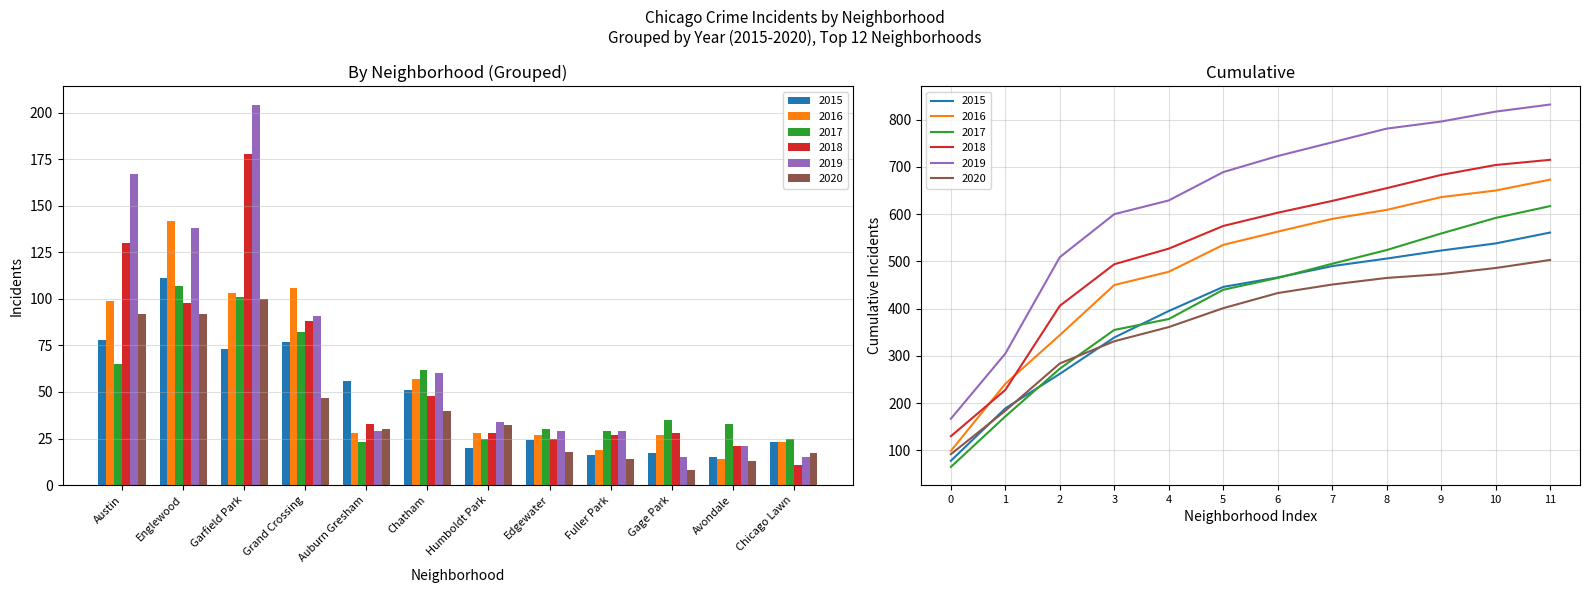

What is the approximate value of 2019 at Chicago Lawn?

15